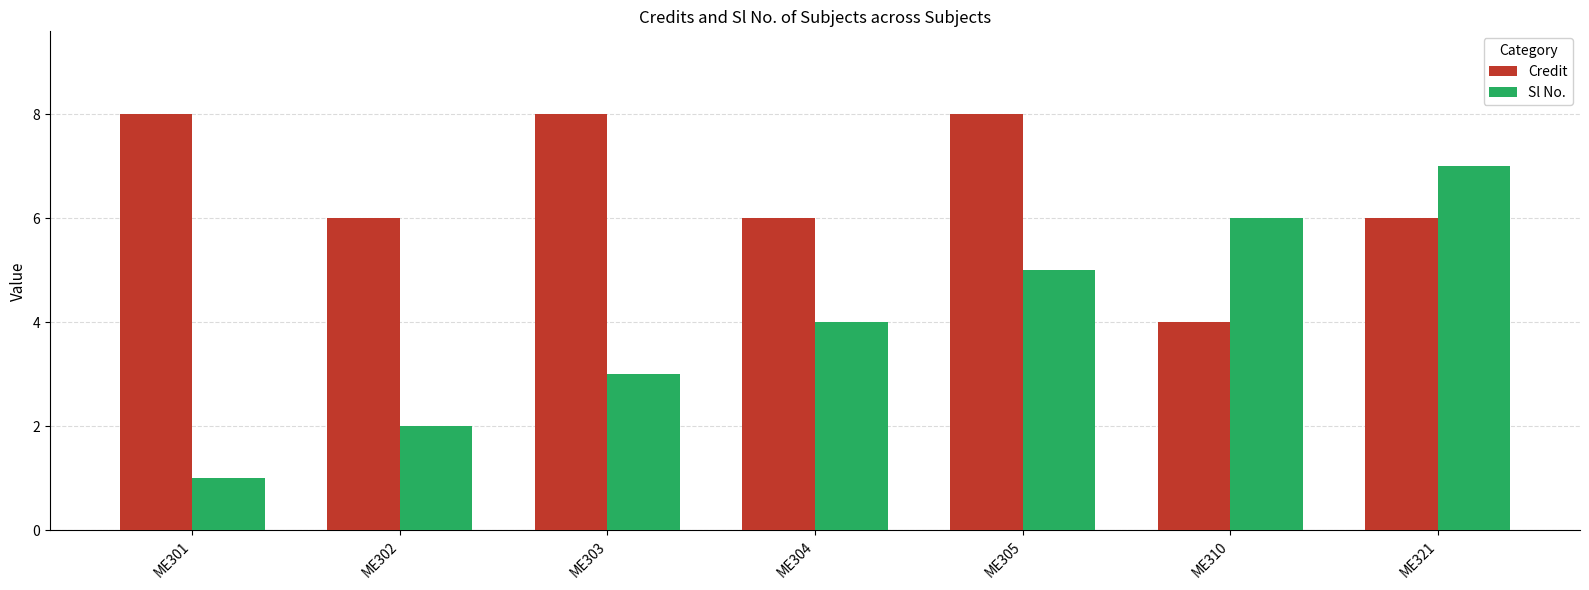

How many distinct data groups are displayed?

2